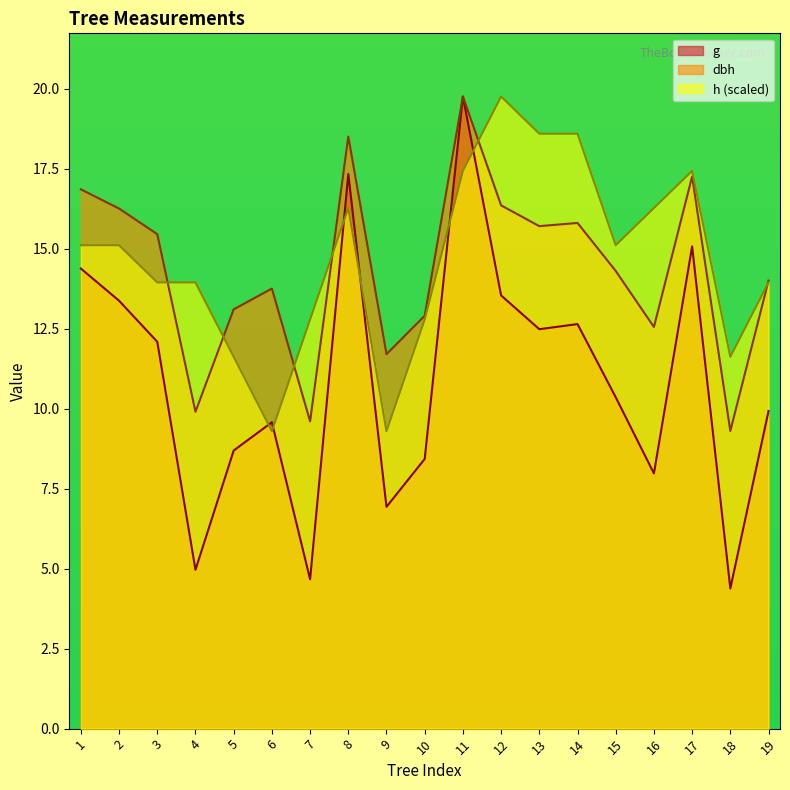

In h, how many points are lower than both neighbors (excluding endpoints)?

4